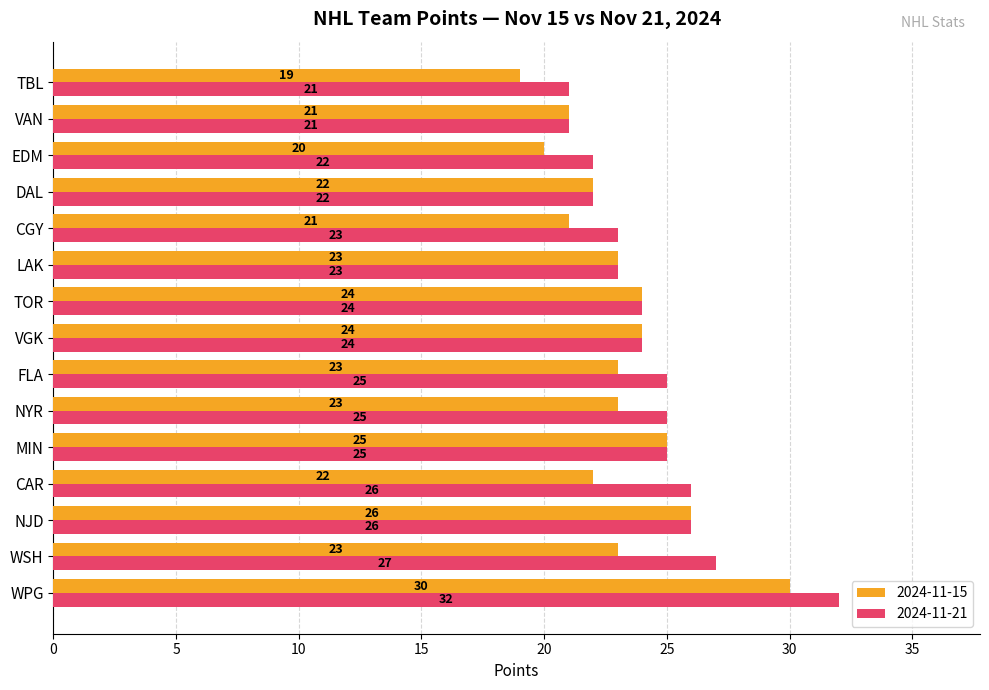

Which series changed the most between WSH and NYR?

2024-11-21